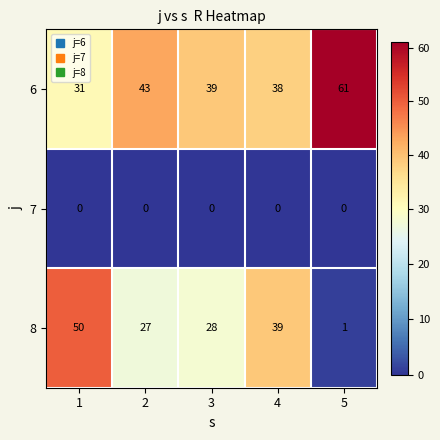

Reading left to right, what are all the values shown in this chart?

6: 1=31	2=43	3=39	4=38	5=61
7: 1=0	2=0	3=0	4=0	5=0
8: 1=50	2=27	3=28	4=39	5=1